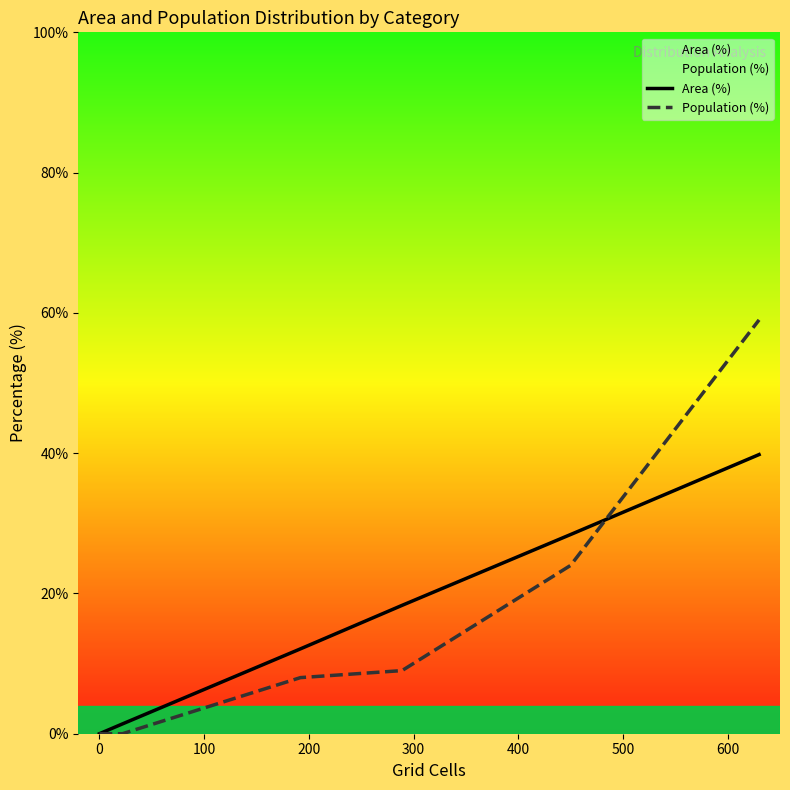

Which series has the largest range (max minus min)?

Population (%)